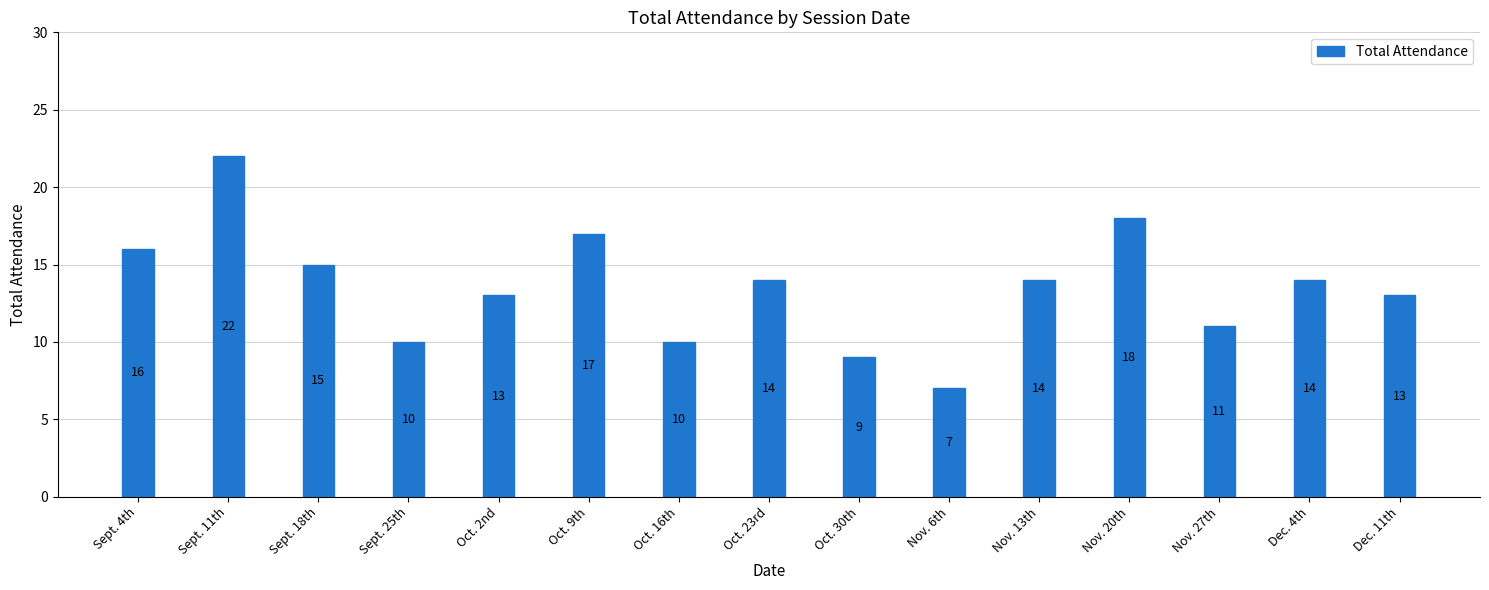

Reading left to right, list all the values displayed in this chart.

Sept. 4th=16	Sept. 11th=22	Sept. 18th=15	Sept. 25th=10	Oct. 2nd=13	Oct. 9th=17	Oct. 16th=10	Oct. 23rd=14	Oct. 30th=9	Nov. 6th=7	Nov. 13th=14	Nov. 20th=18	Nov. 27th=11	Dec. 4th=14	Dec. 11th=13